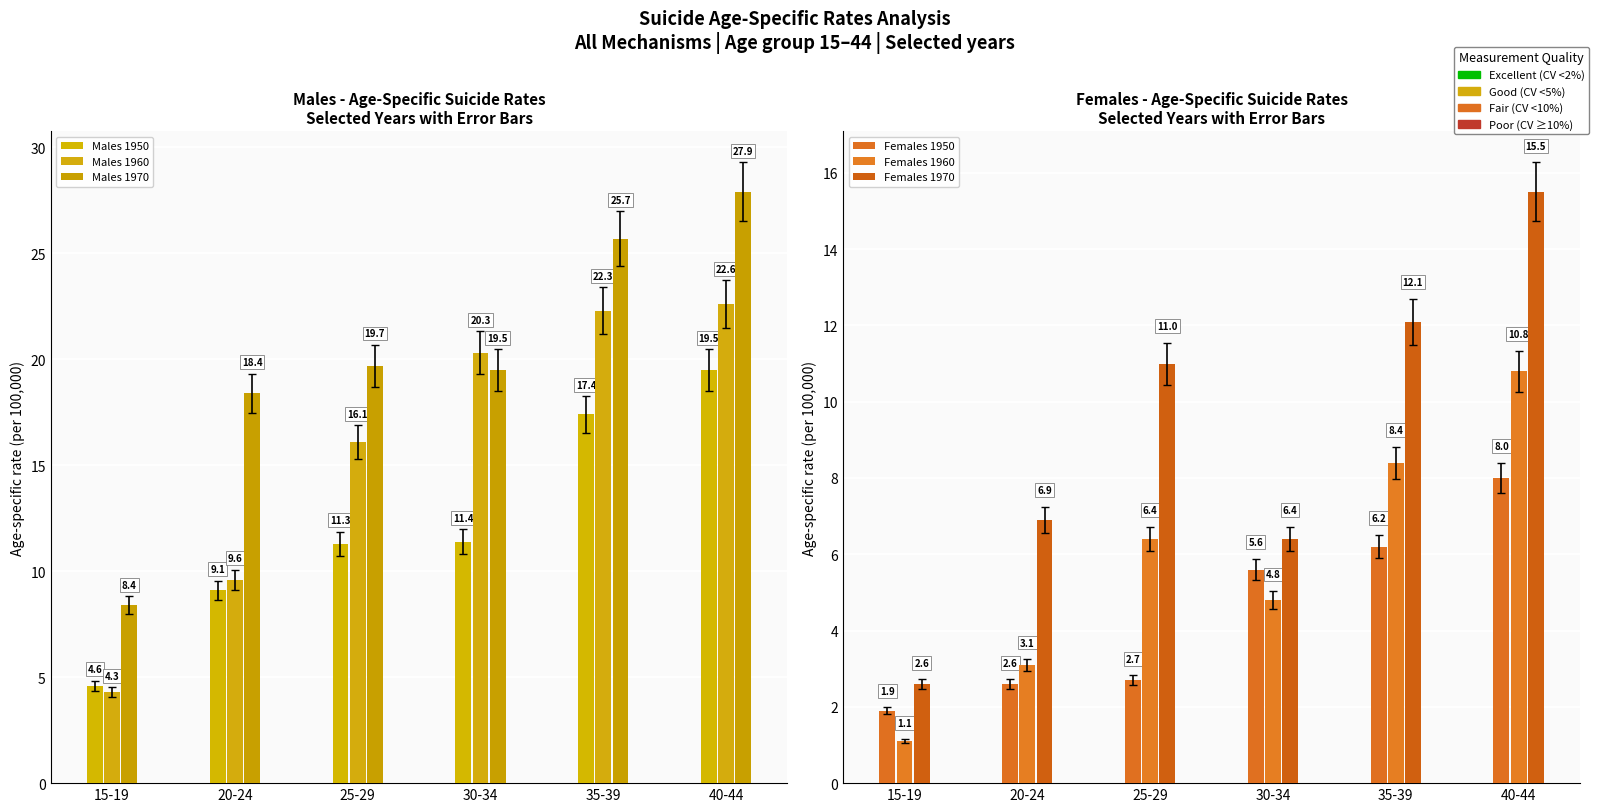

What is the minimum value for Females 1950?

1.9